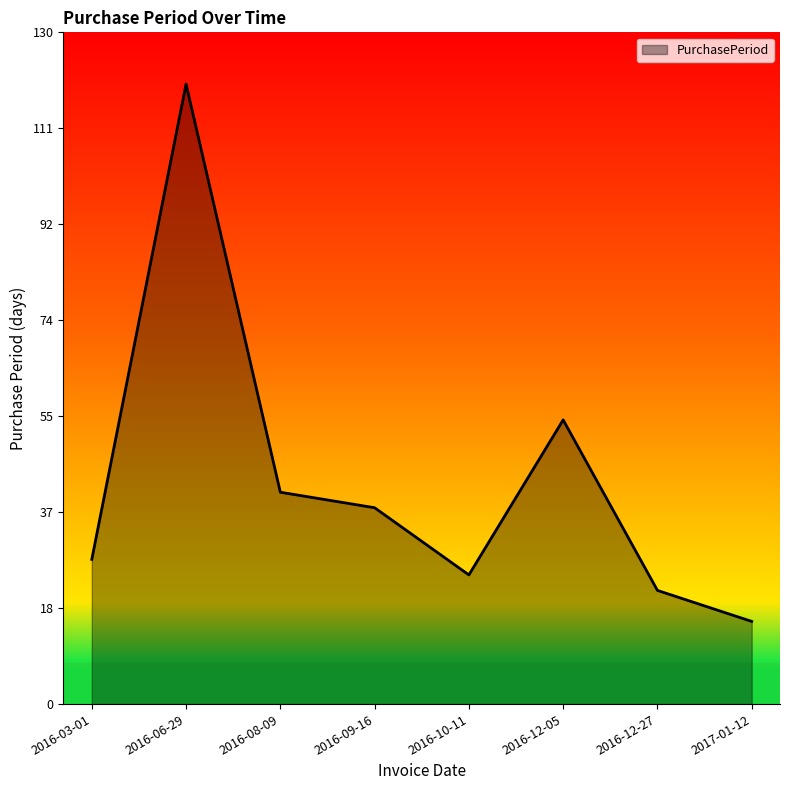

What is the change in value from 2016-09-16 to 2016-10-11?

-13